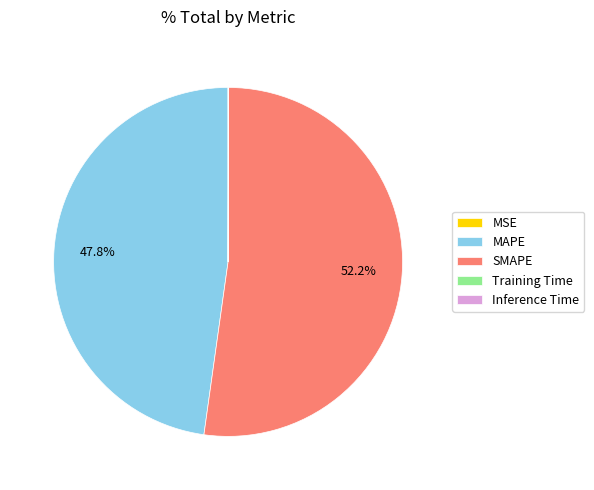

What is the ratio of the value at SMAPE to the value at MAPE?

1.1